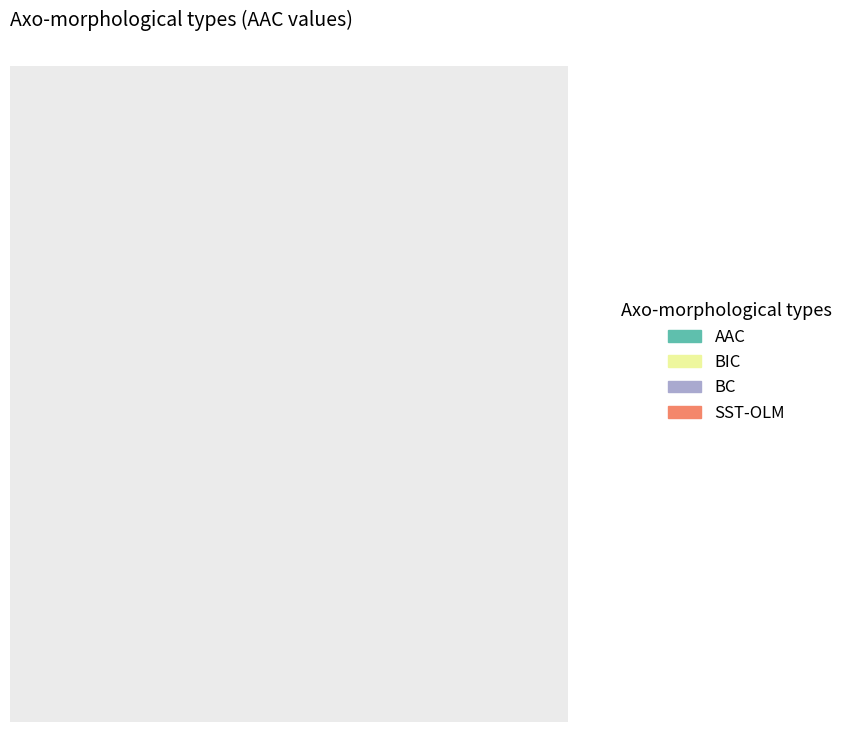

Does SST-OLM represent more than half of the total?

No